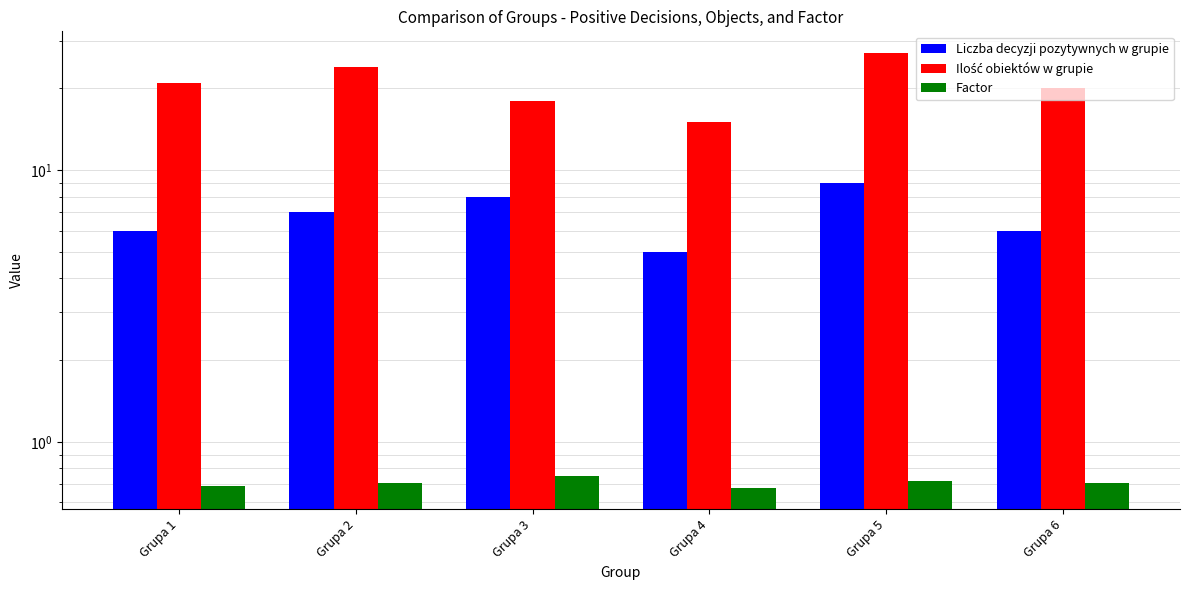

What is the sum of the Factor values at Grupa 6 and Grupa 5?

1.4